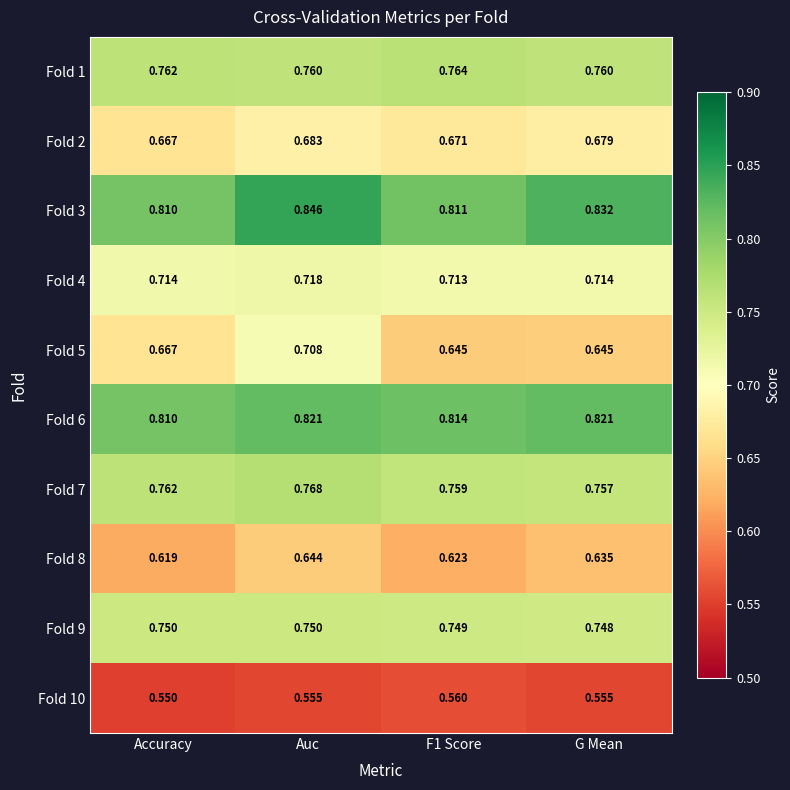

At F1 Score, list the series in order from smallest to largest.

Fold 10, Fold 8, Fold 5, Fold 2, Fold 4, Fold 9, Fold 7, Fold 1, Fold 3, Fold 6